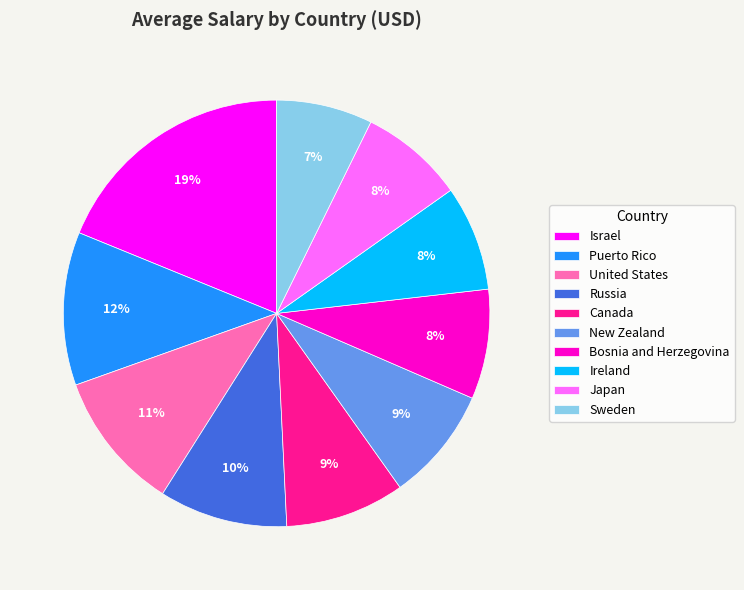

How many slices are in this pie chart?

10